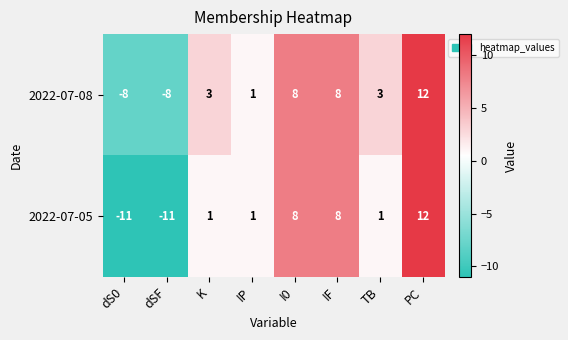

What is the total value across all series at dSF?

-19